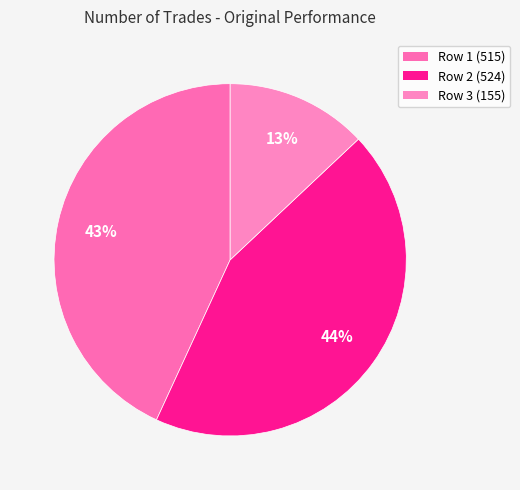

To the nearest percent, what is the difference between the largest and smallest slice percentages?

31%